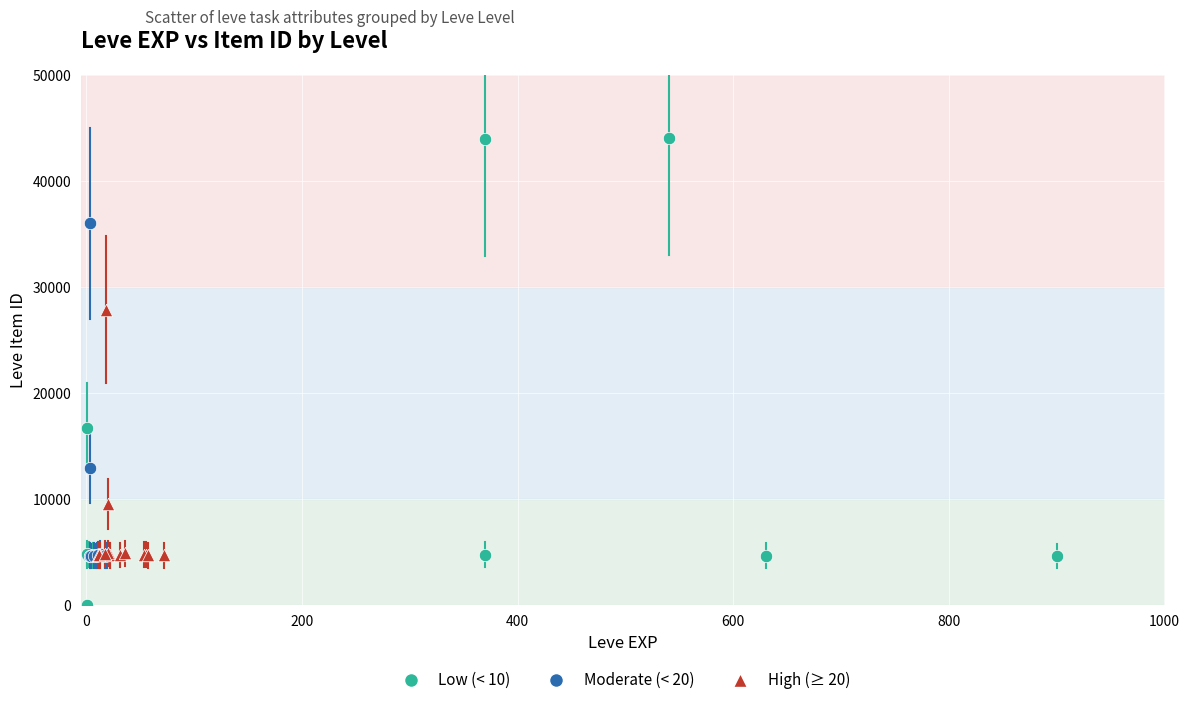

Which series has the widest spread of Y values?

Low (< 10)